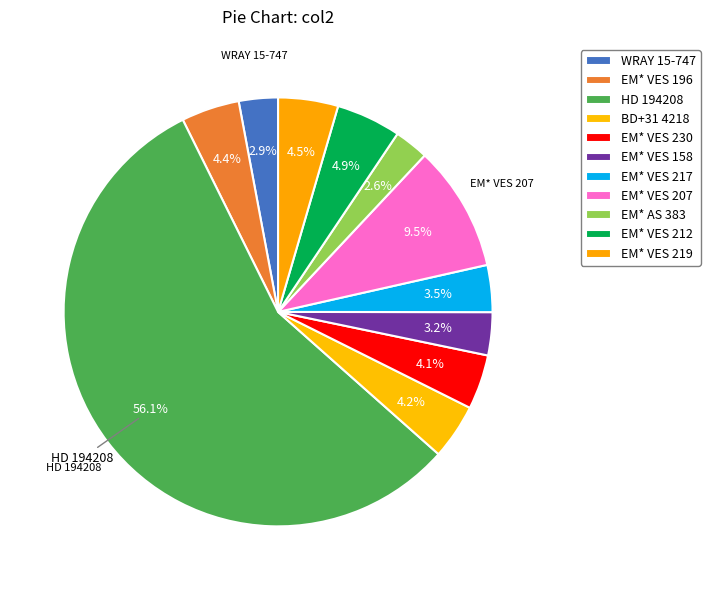

How many segments does this pie chart have?

11